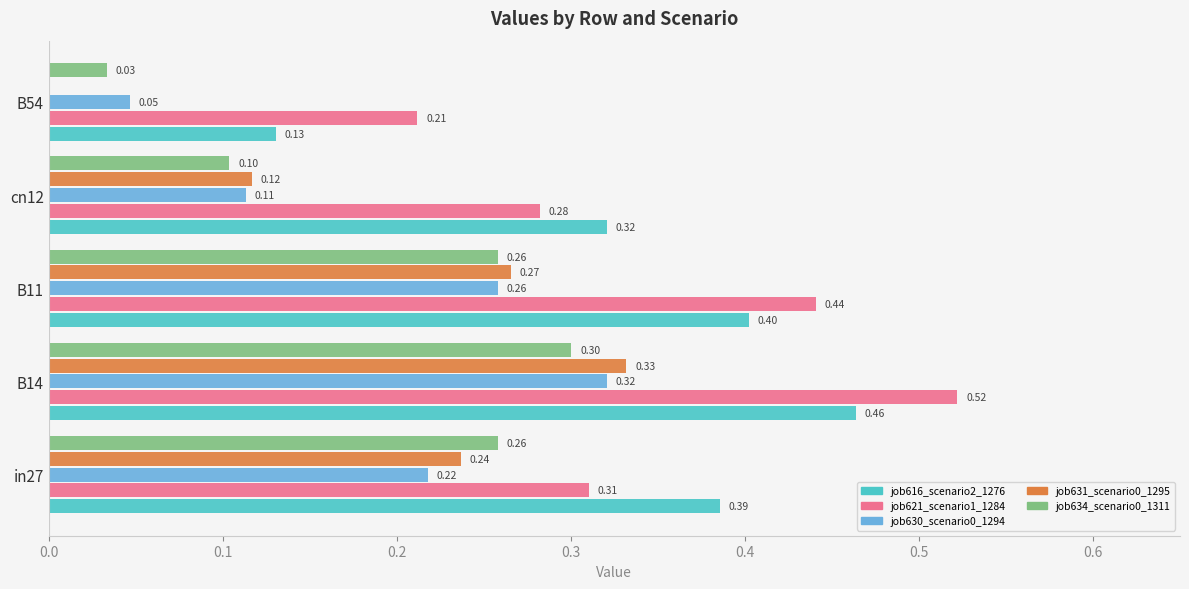

What is the total value across all series at B11?

1.6